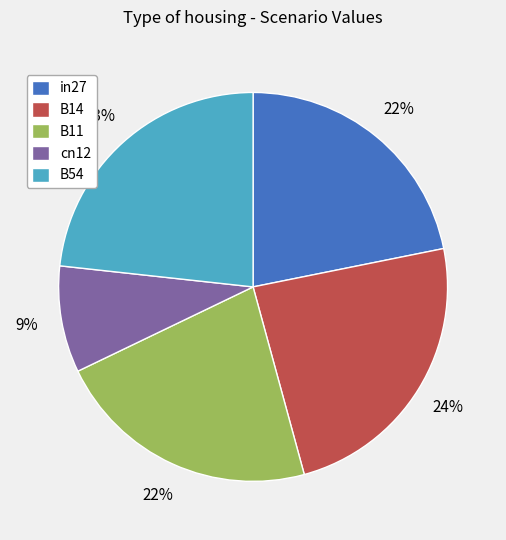

To the nearest percent, what is the difference between the largest and smallest slice percentages?

15%